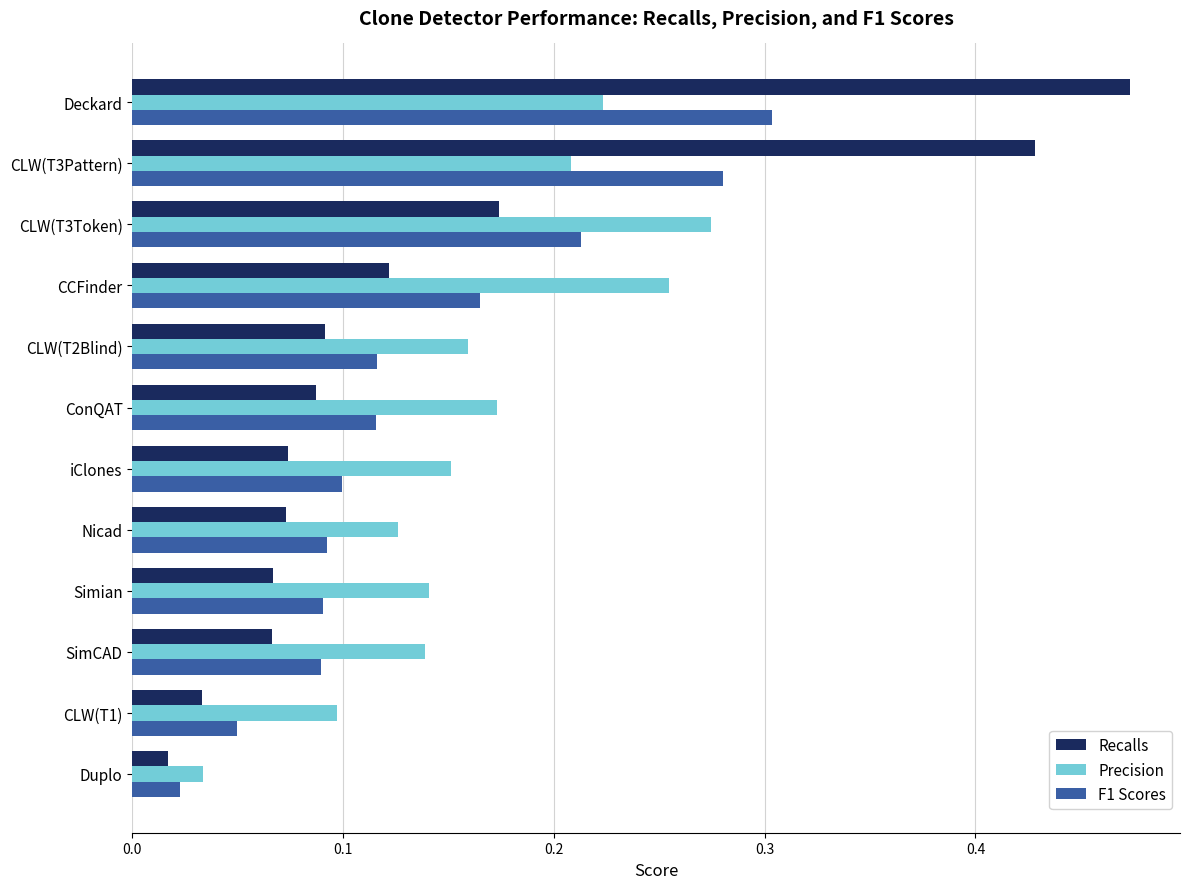

Is it true that Recalls equals 0.1 at CLW(T3Token)?

False